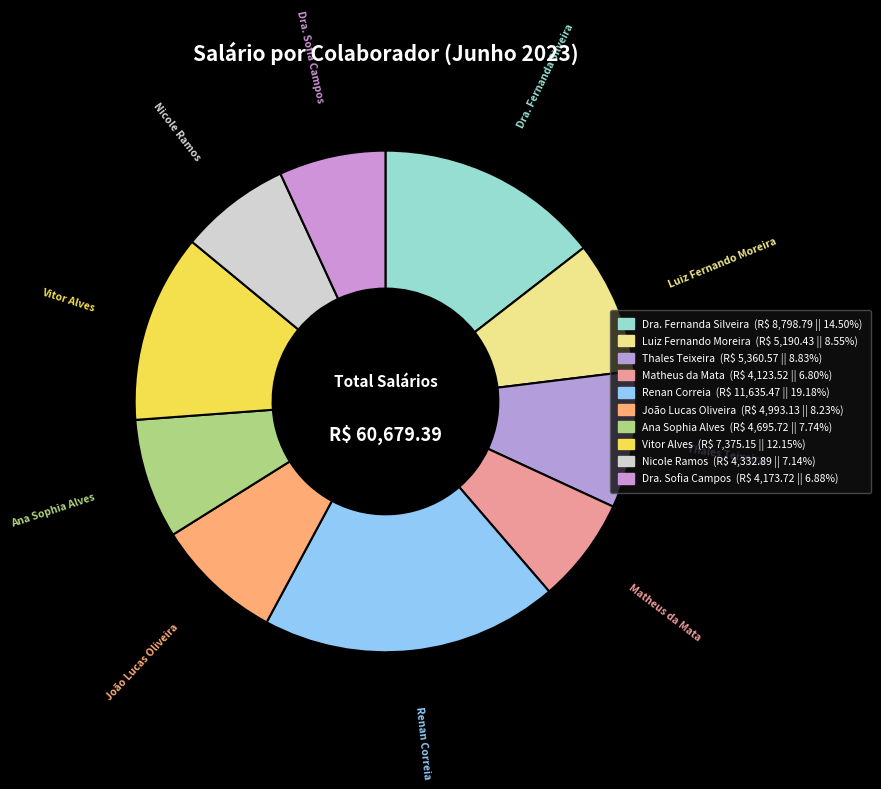

What is the smallest slice in the pie chart?

Matheus da Mata